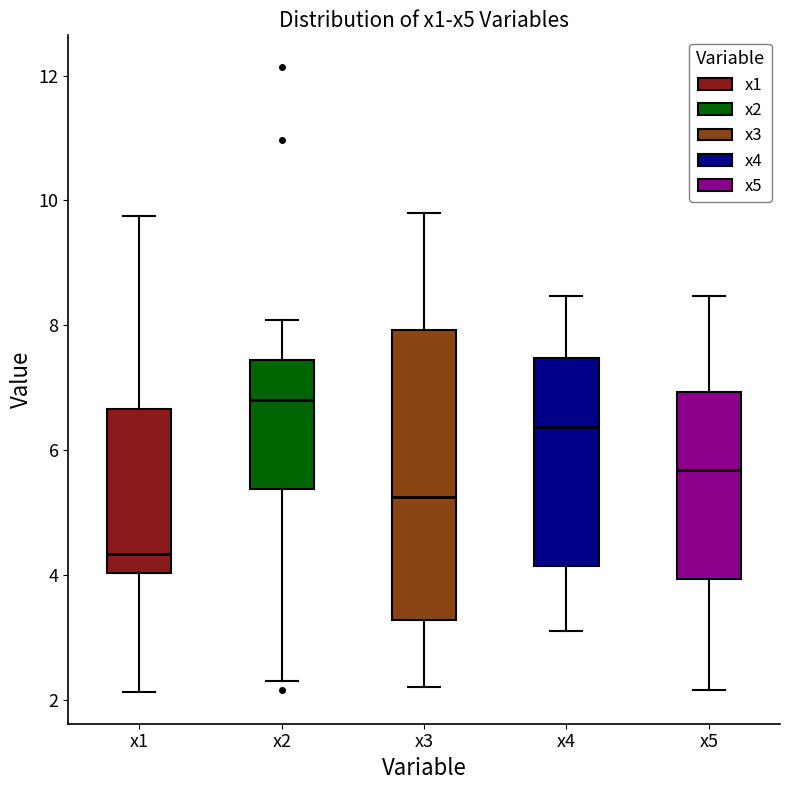

Where is the lower edge of the box for x5 on the y-axis? The values are not printed on the chart, so give them approximately, as read against the axis.

4.0